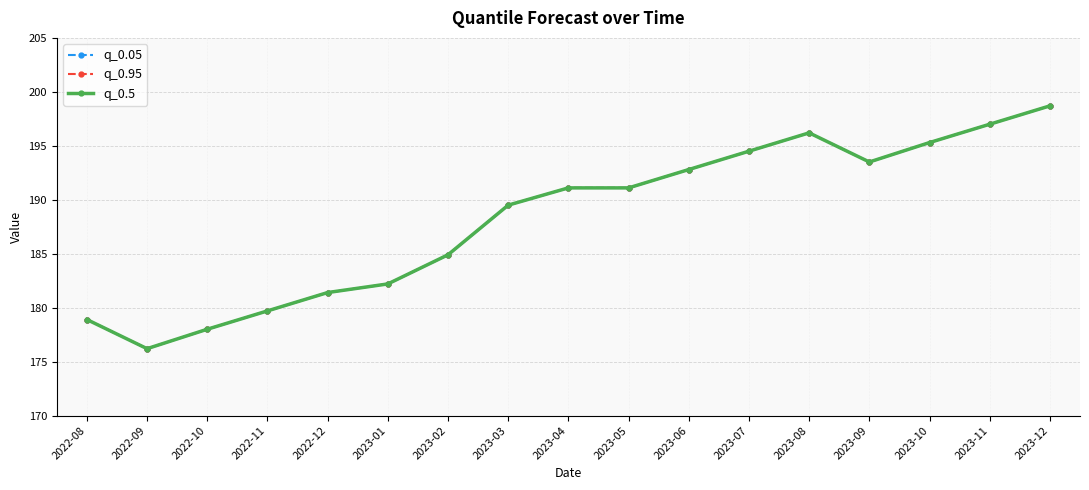

What are all the series names shown in the legend?

q_0.05, q_0.95, q_0.5